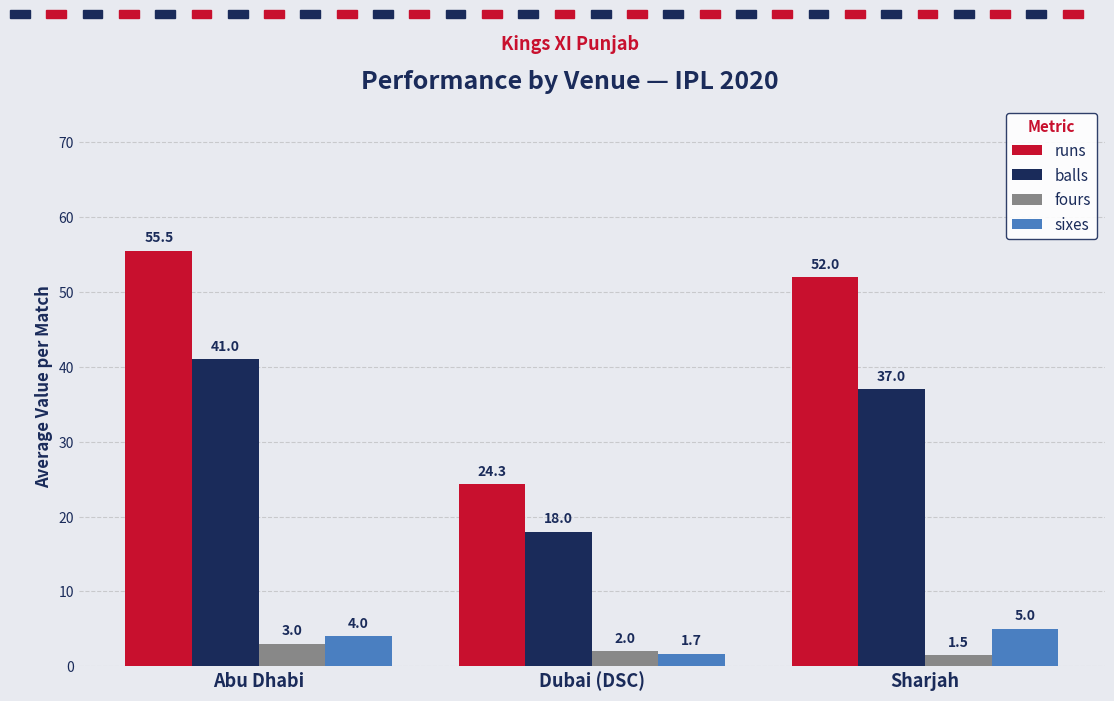

What is the spread (max minus min) of values at Abu Dhabi?

52.5